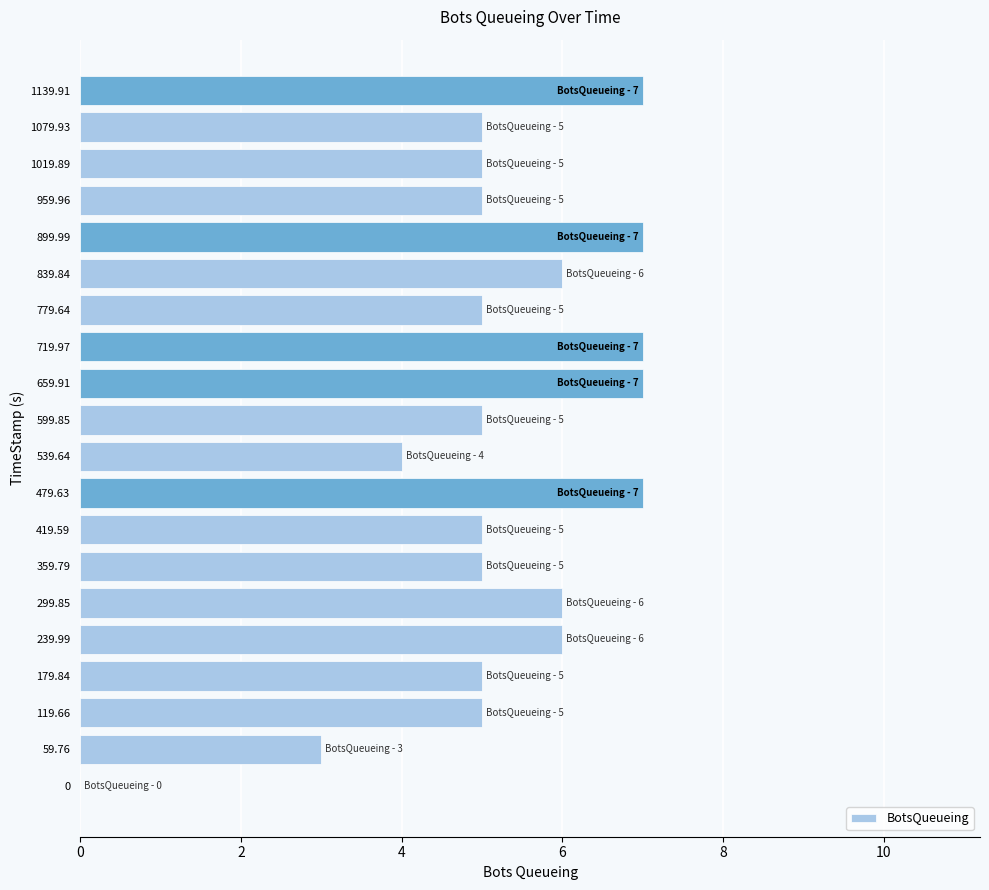

Reading bottom to top, list all the values displayed in this chart.

0=0	59.76=3	119.66=5	179.84=5	239.99=6	299.85=6	359.79=5	419.59=5	479.63=7	539.64=4	599.85=5	659.91=7	719.97=7	779.64=5	839.84=6	899.99=7	959.96=5	1019.89=5	1079.93=5	1139.91=7